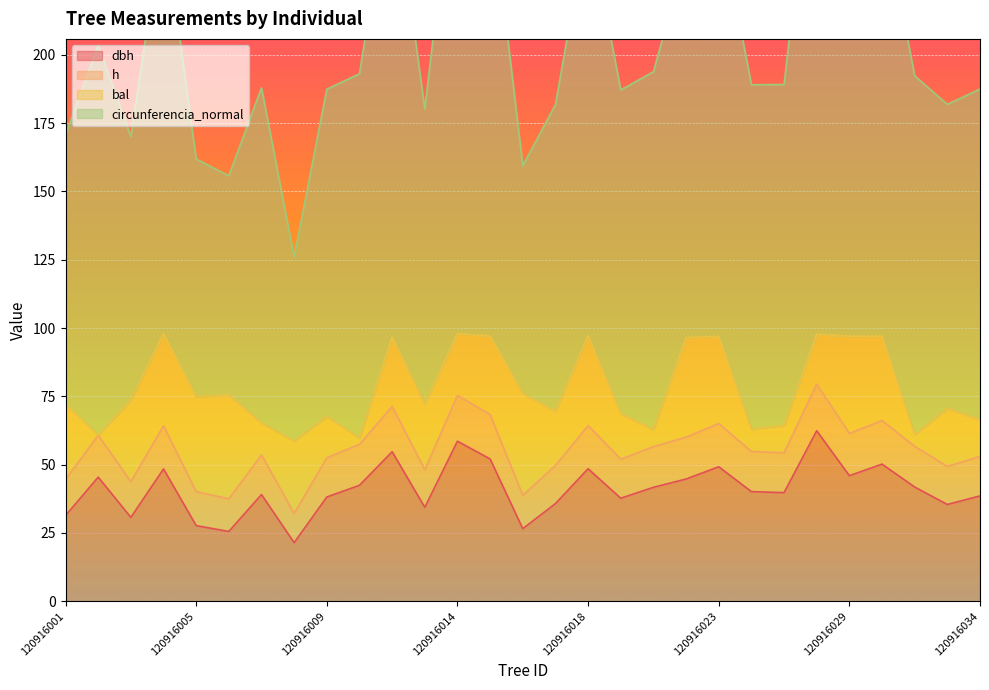

What is the difference between the maximum and minimum values in the h series?

47.4